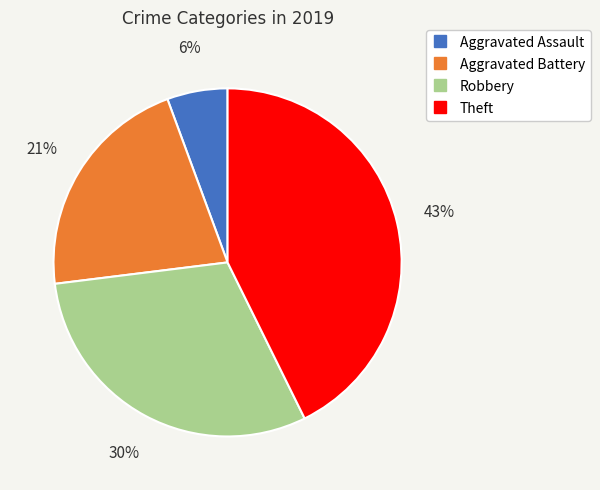

Do Aggravated Assault and Robbery together represent more than half of the pie?

No